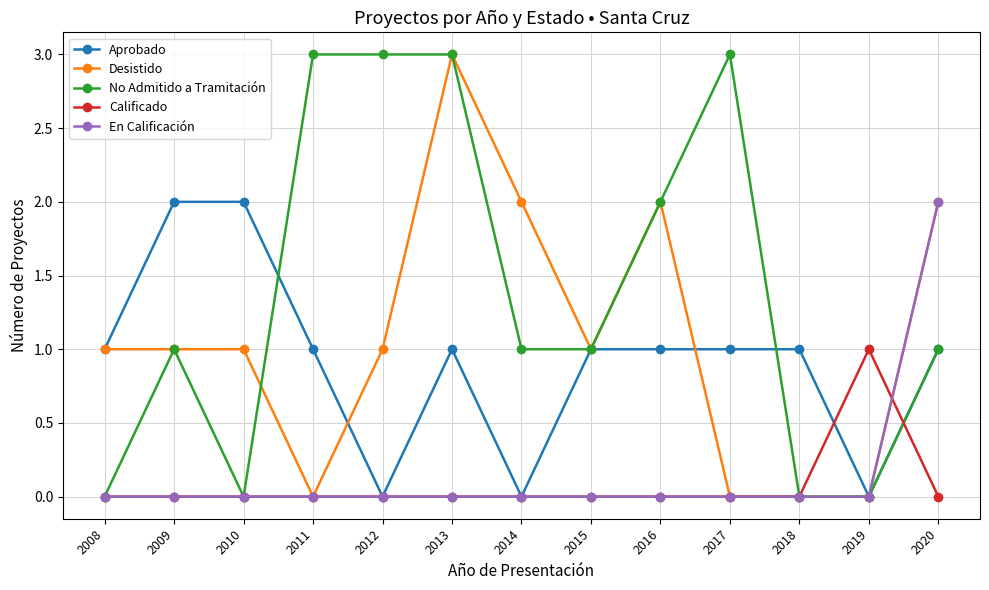

The No Admitido a Tramitación series shows 1 at 2008. True or false?

False